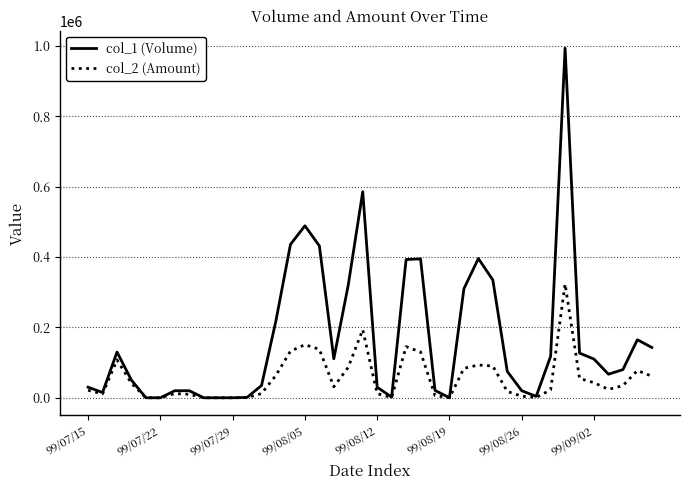

What is the maximum value shown in the chart?

994000